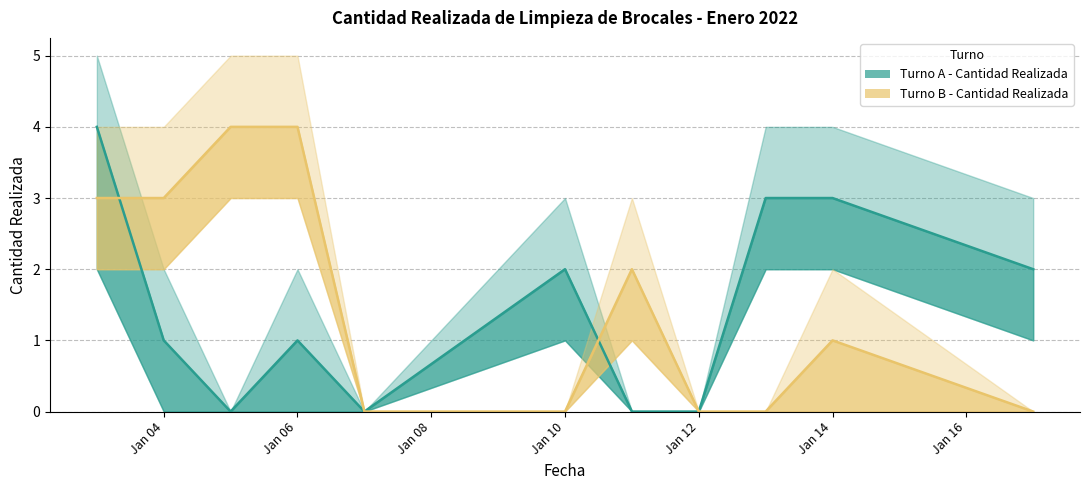

How many series are shown in this chart?

2